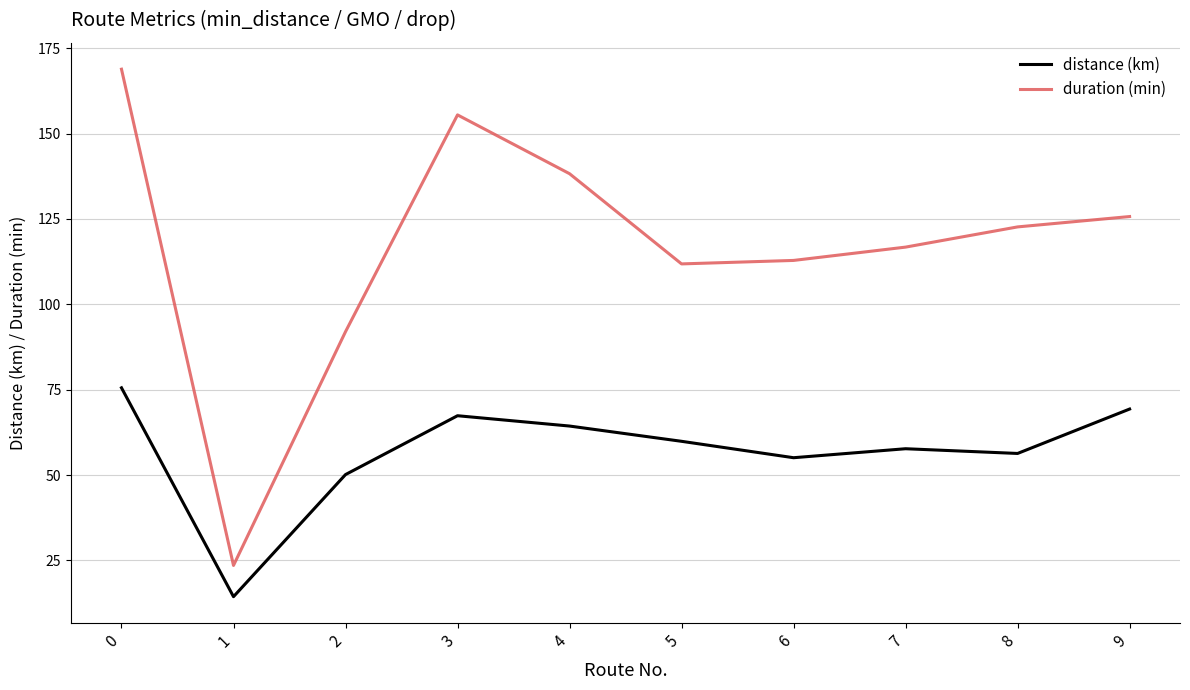

What is the difference between the second highest and second lowest values in the duration (min) series?

63.5